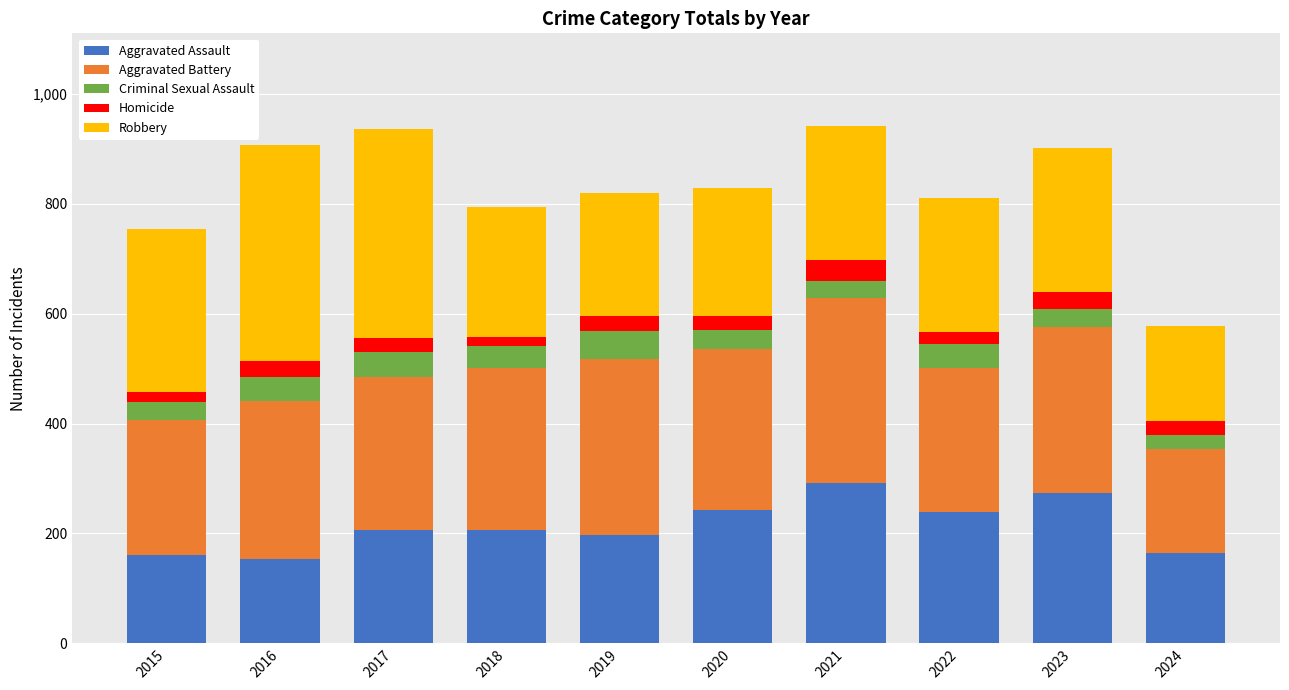

What is the difference between the Aggravated Assault values at 2024 and 2017?

43